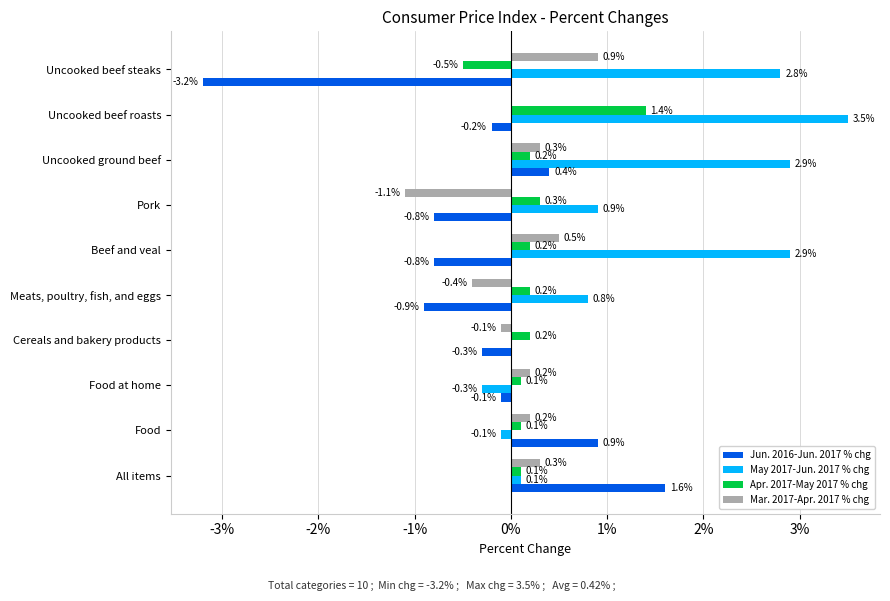

What is the sum of all Jun. 2016-Jun. 2017 % chg values?

-3.4